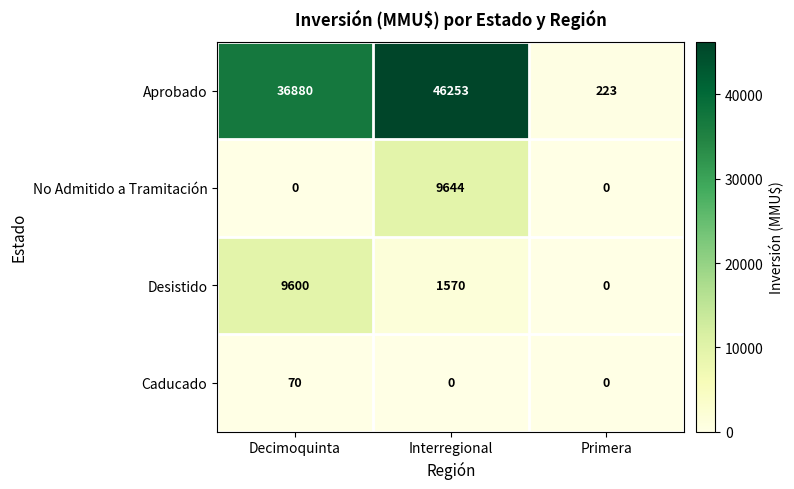

What is the sum of all Aprobado values?

83356